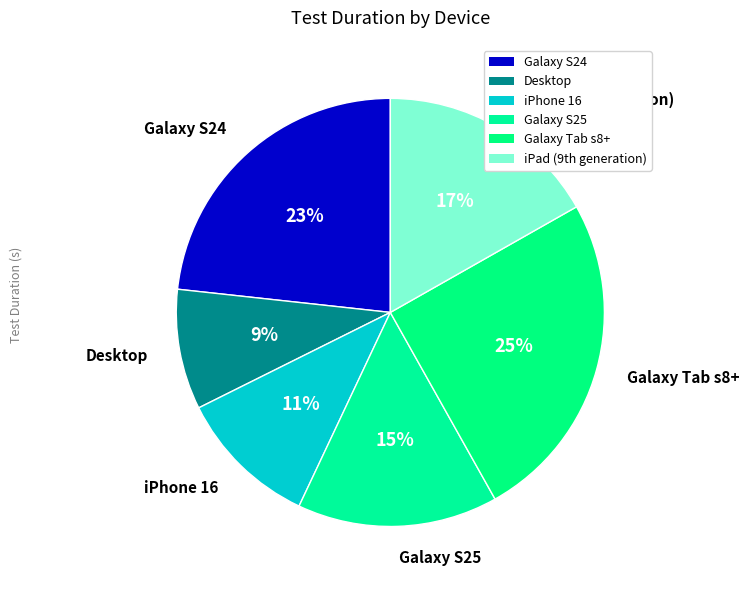

Count the number of slices in the pie.

6